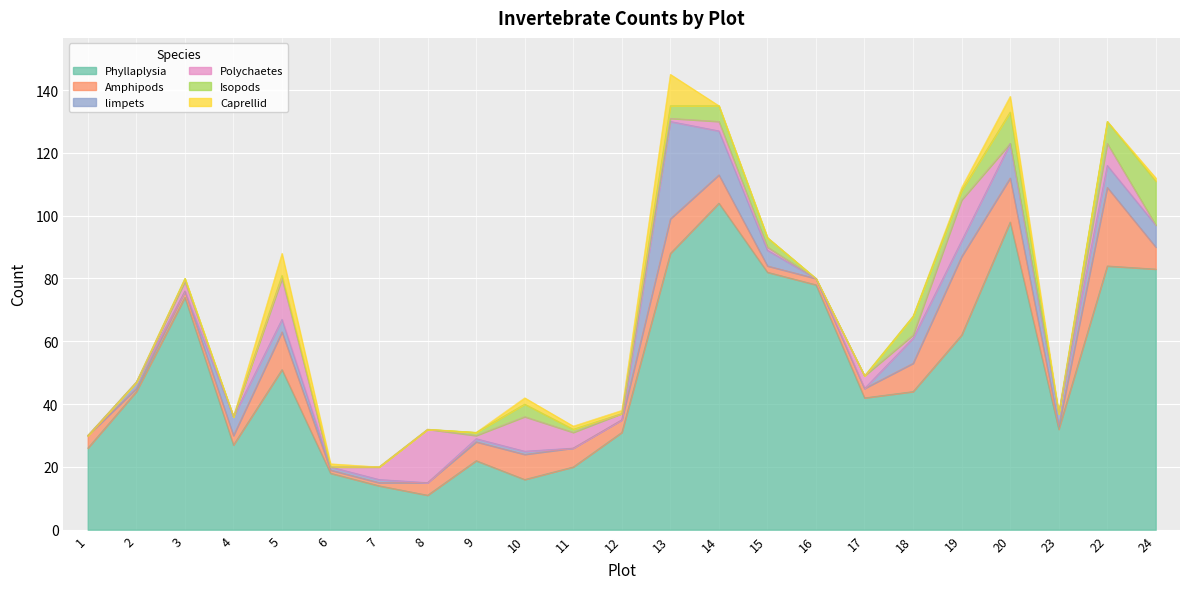

How many lines are shown in the chart?

6